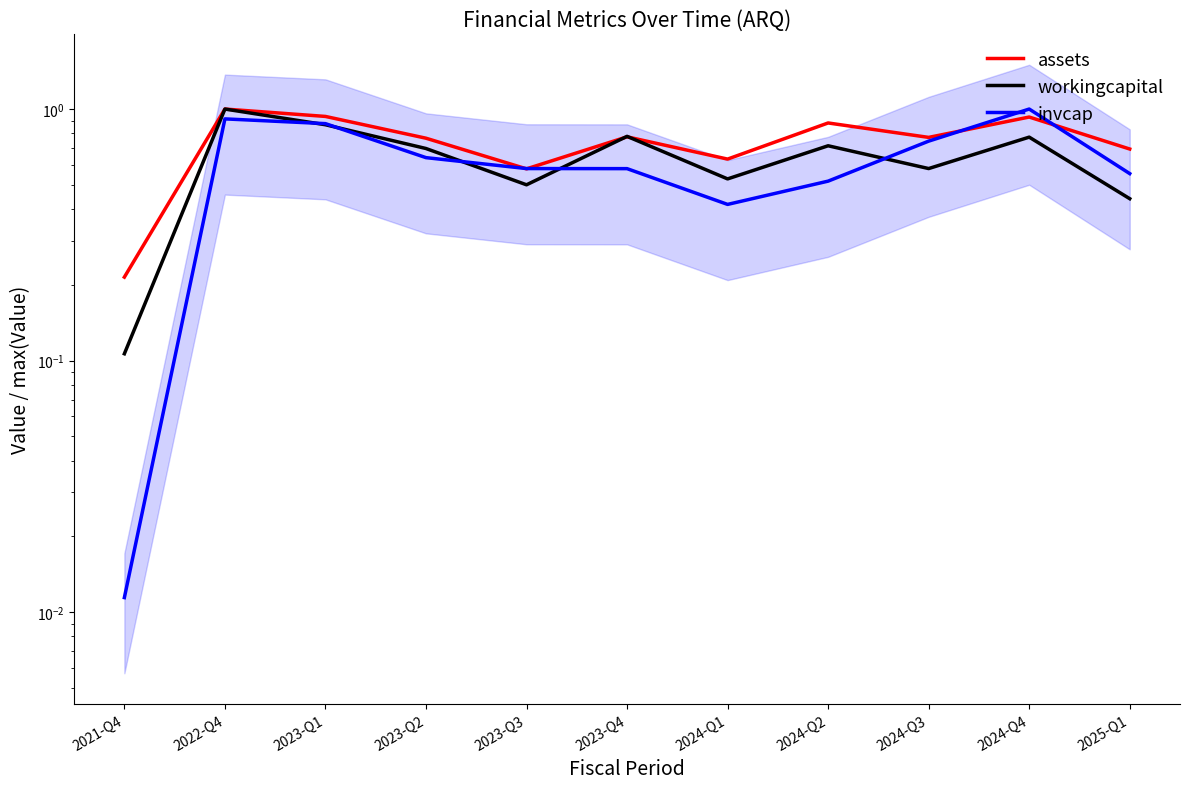

Count the number of data series in this chart.

3